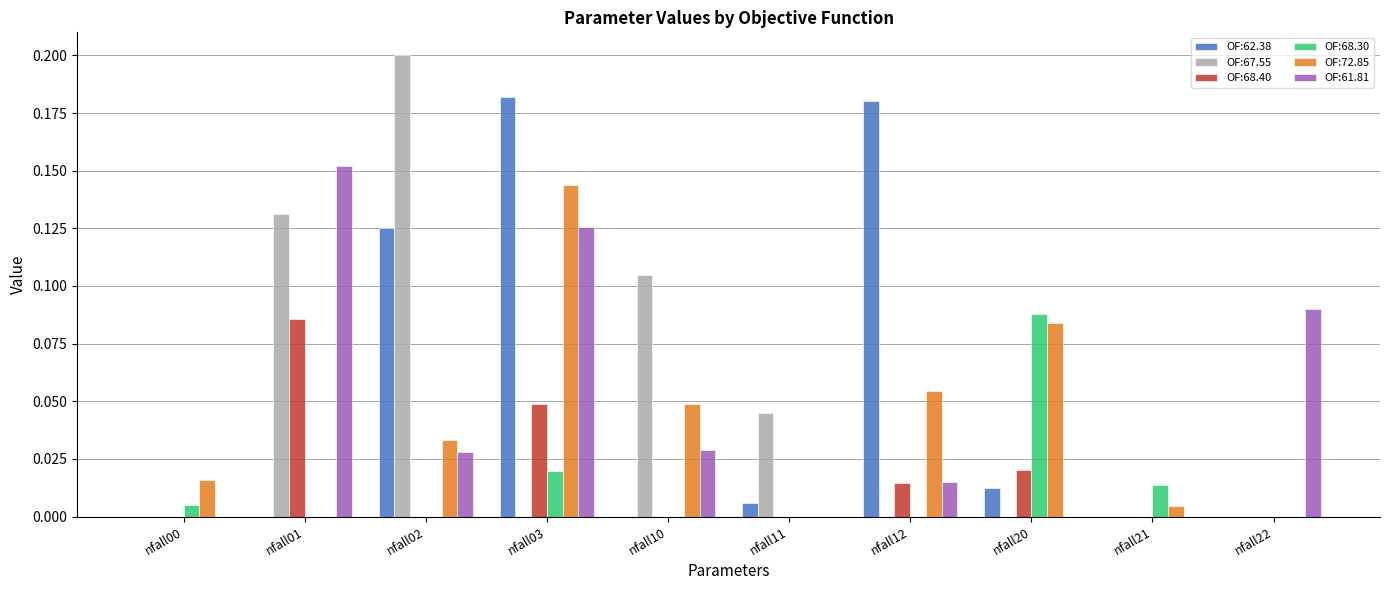

What is the total value across all series at nfall03?

0.5